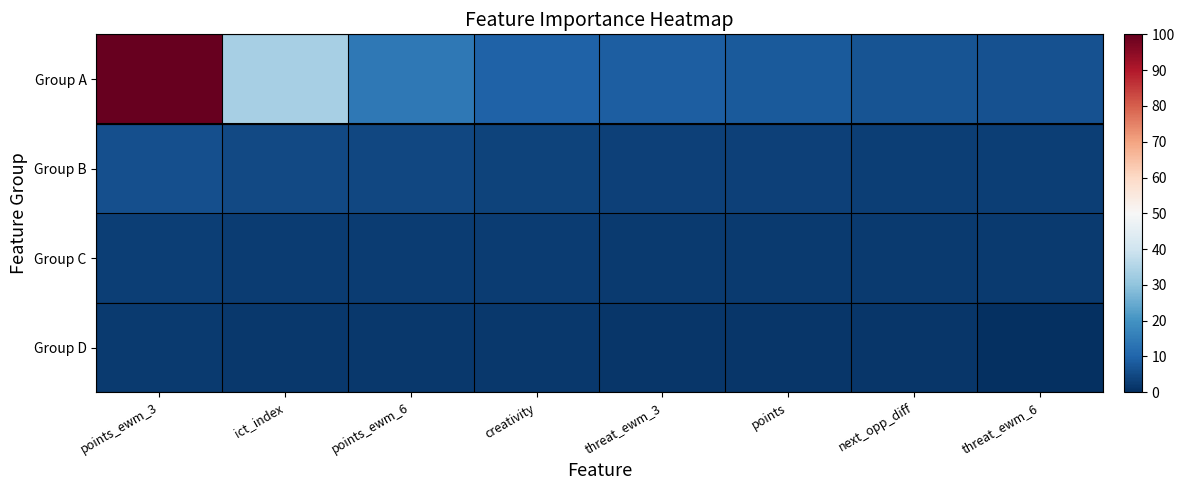

Which has a higher value, points or points_ewm_3?

points_ewm_3